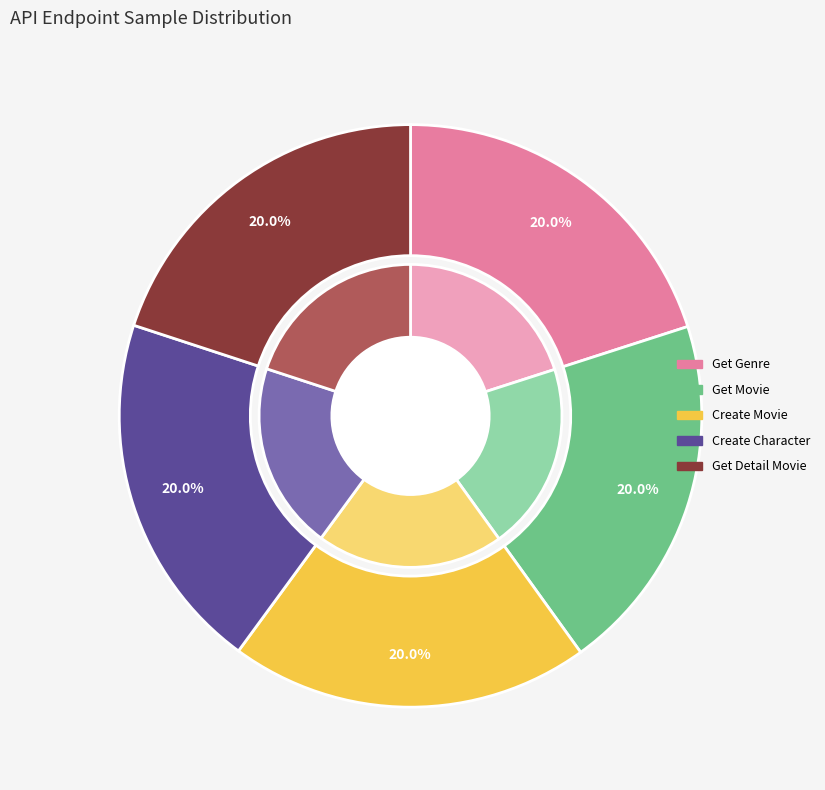

To the nearest percent, what portion does Get Detail Movie represent?

20%